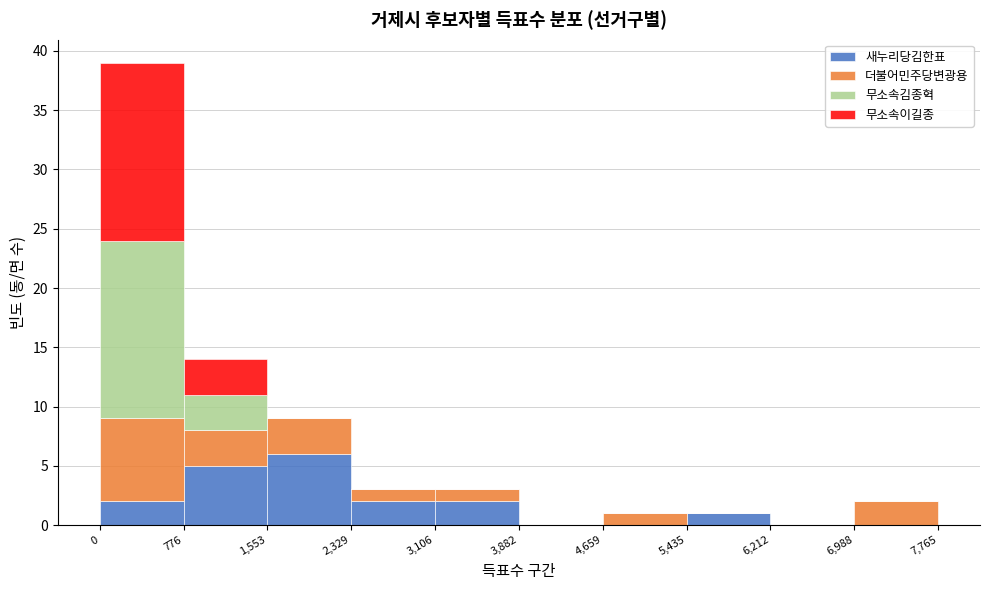

Reading left to right, list every stacked bar in this chart as the range it spans on the x-axis followed by its total height. The values are not printed on the chart, so give them approximately, as read against the axis.

0 to 776: 39
776 to 1,553: 14
1,553 to 2,329: 9
2,329 to 3,106: 3
3,106 to 3,882: 3
3,882 to 4,659: 0
4,659 to 5,435: 1
5,435 to 6,212: 1
6,212 to 6,988: 0
6,988 to 7,765: 2